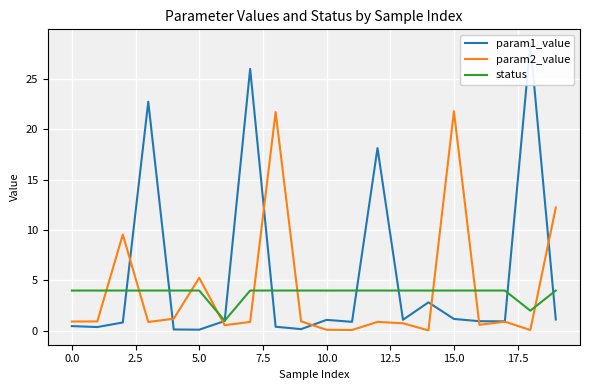

The status series shows 2.1 at 10.0. True or false?

False